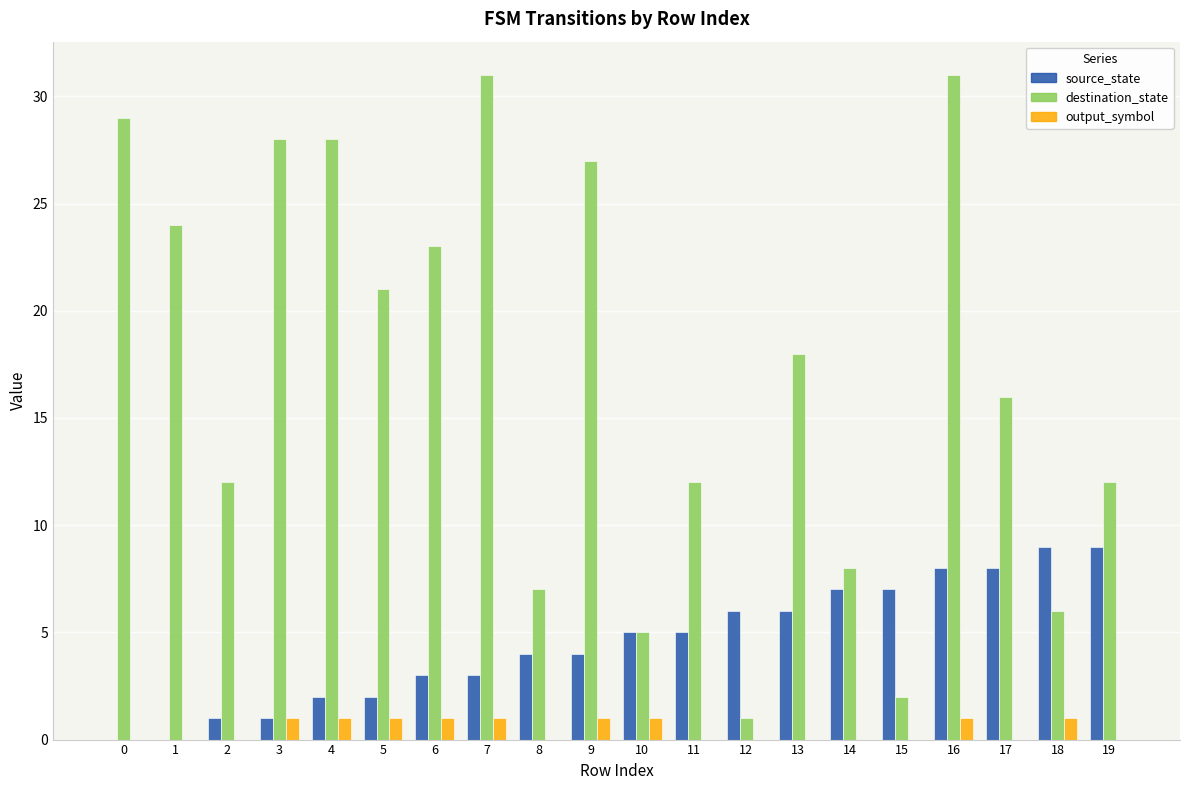

The value of source_state at 2 is 2. True or false?

False